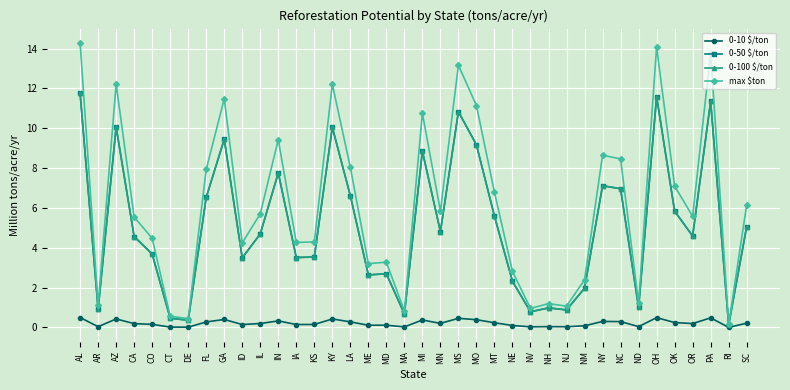

Does the chart have visible grid lines?

Yes